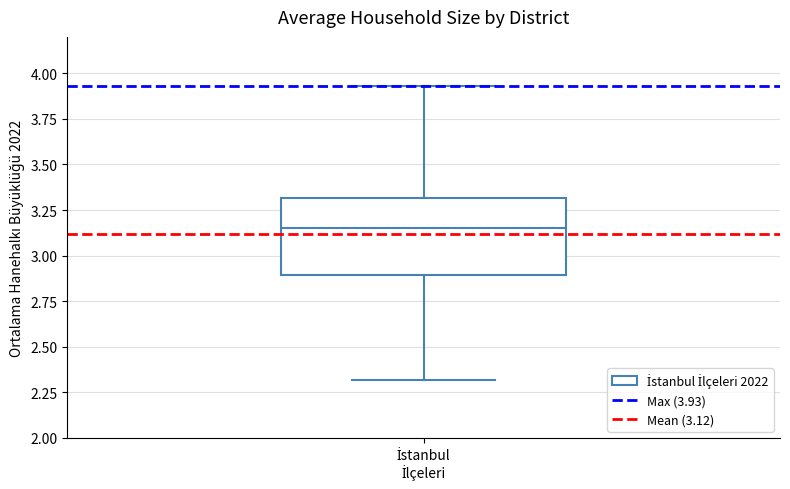

Transcribe this box plot: give where the median line is, the range the box spans, and where the two whiskers end, as read against the y-axis. The values are not printed on the chart, so give them approximately, as read against the axis.

median 3.15, box 2.90 to 3.30, whiskers 2.30 to 3.95